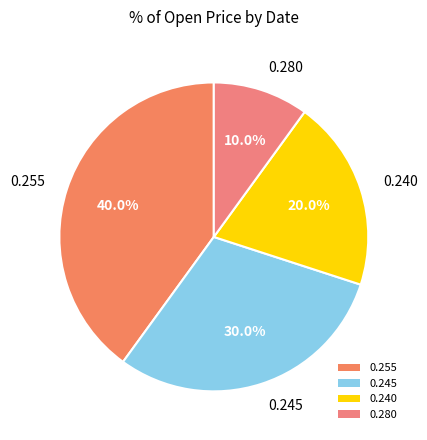

How many segments does this pie chart have?

4